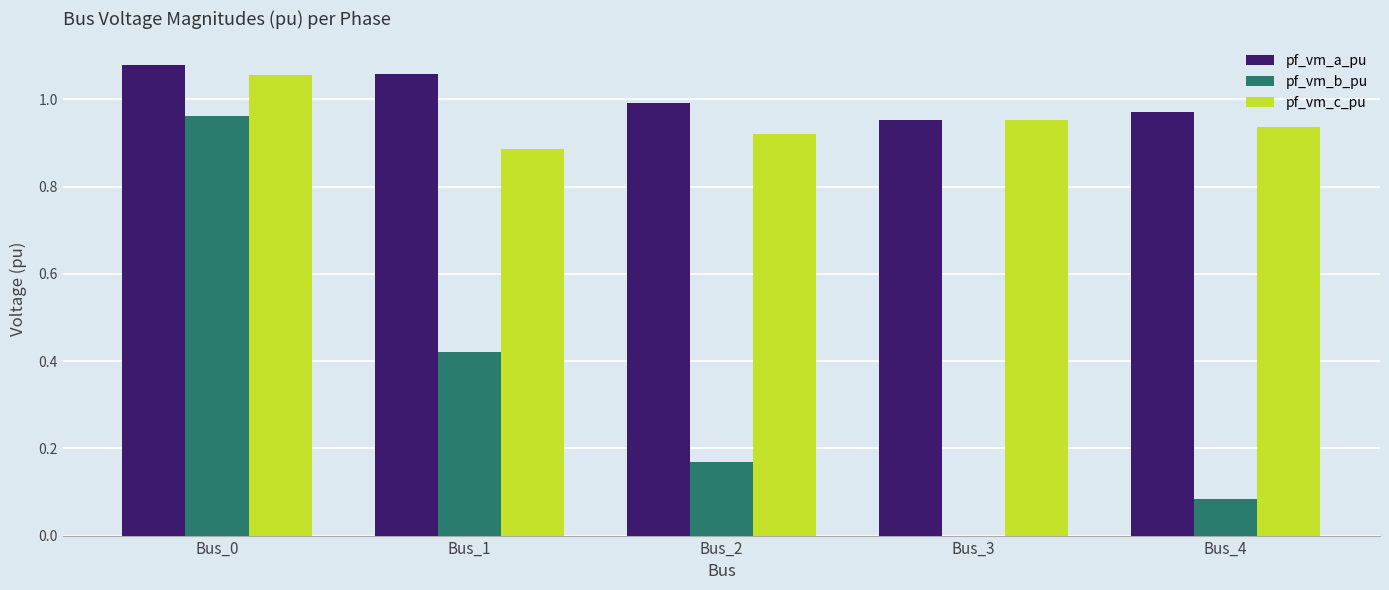

How many groups of bars are there?

5